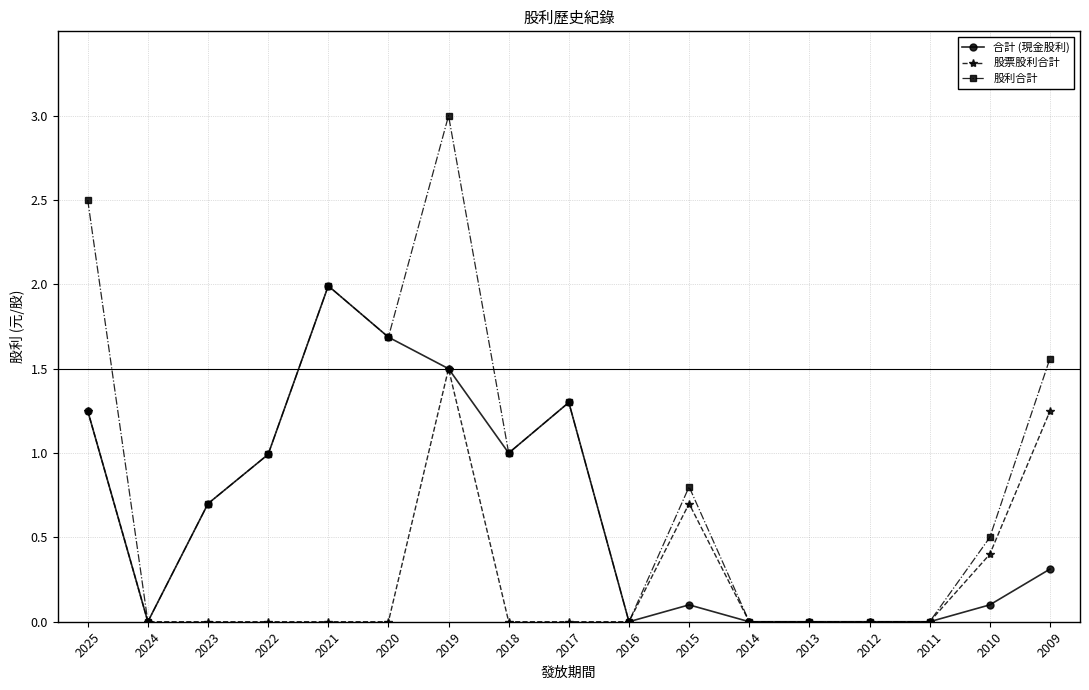

Which category has the highest value across all series?

2019